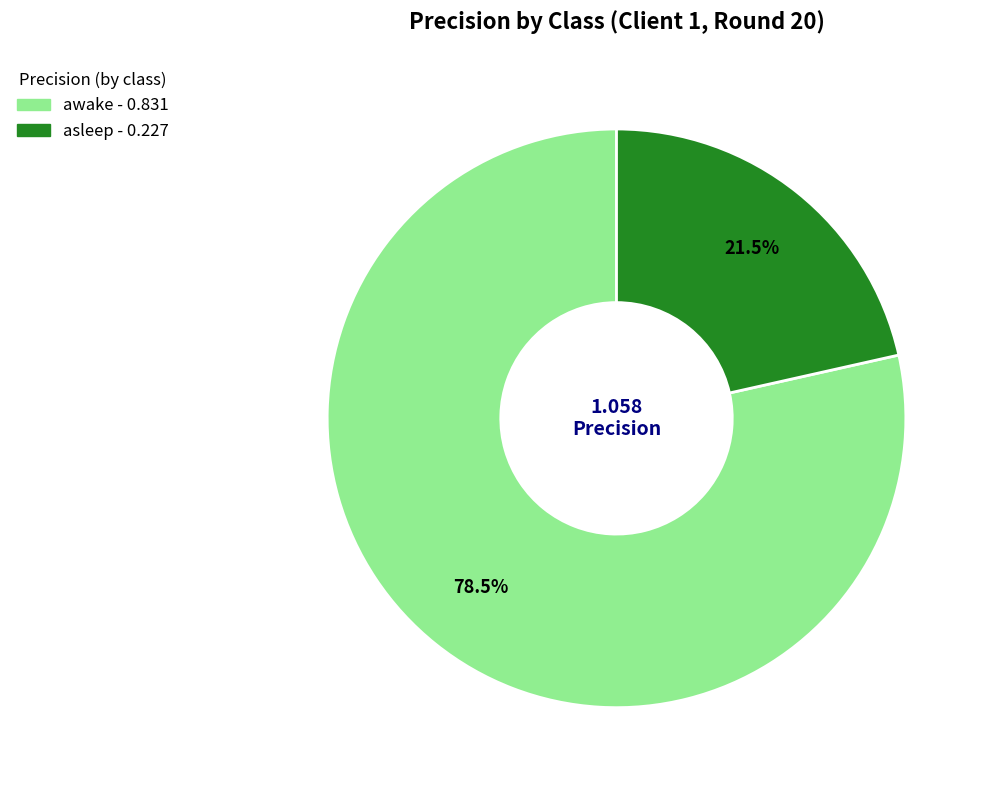

Combined, what portion of the pie is awake and asleep?

100.0%